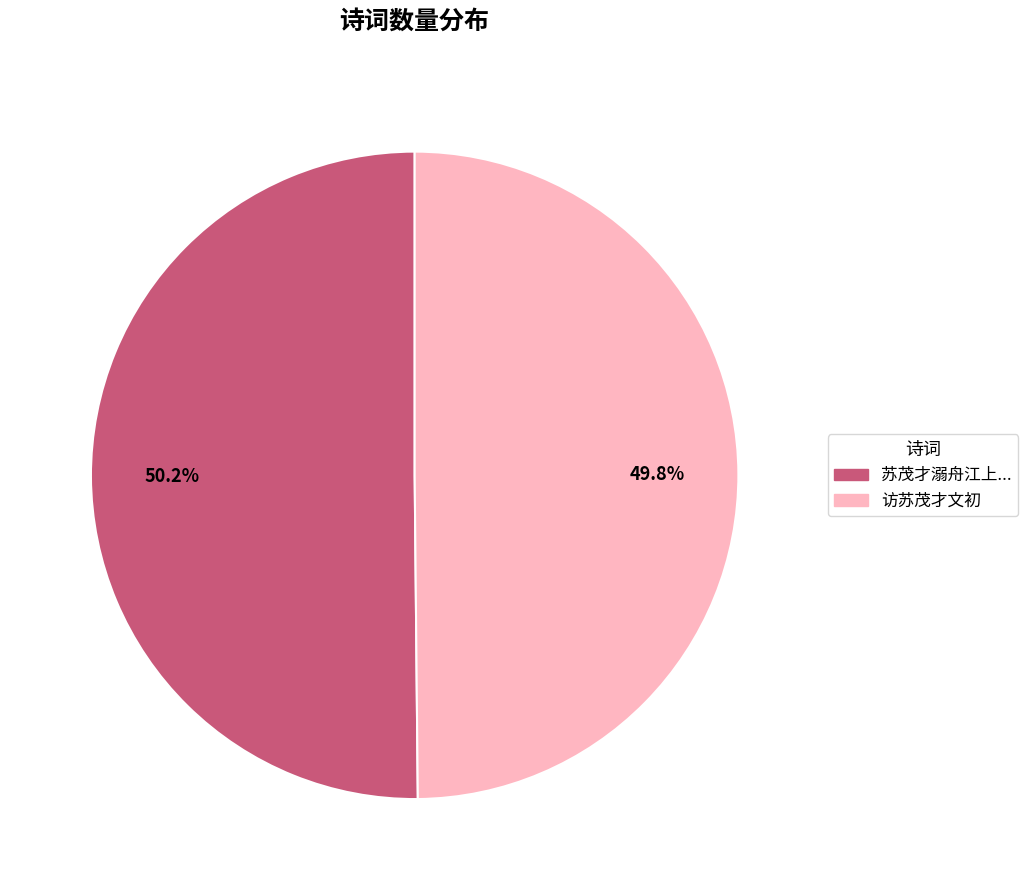

Is there any slice that represents more than half of the pie?

Yes